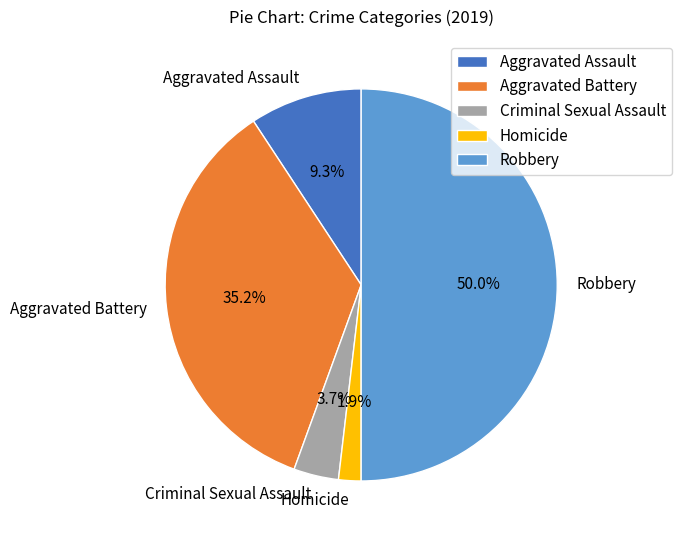

Is Aggravated Assault the majority of the pie?

No